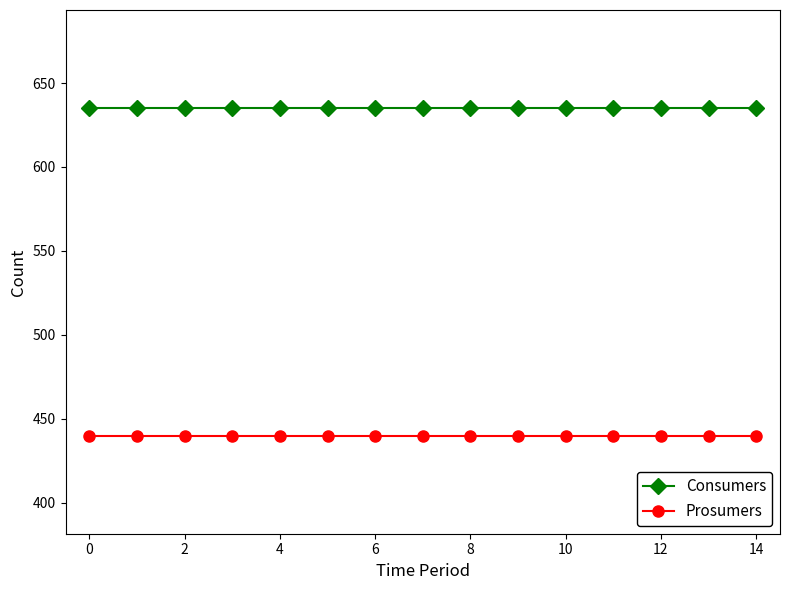

True or false: Consumers and Prosumers cross at least once.

False